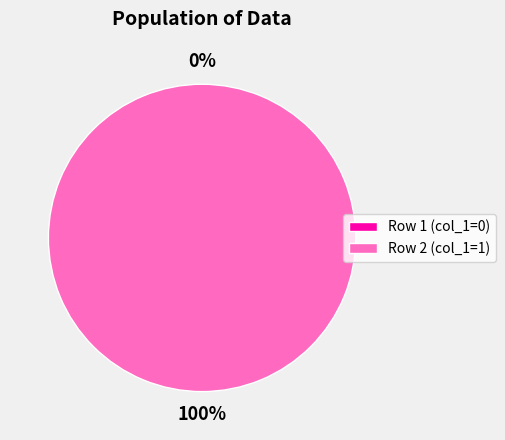

To the nearest percent, what is the combined percentage of col_0: 1598019006 and col_0: 1597957782?

100%